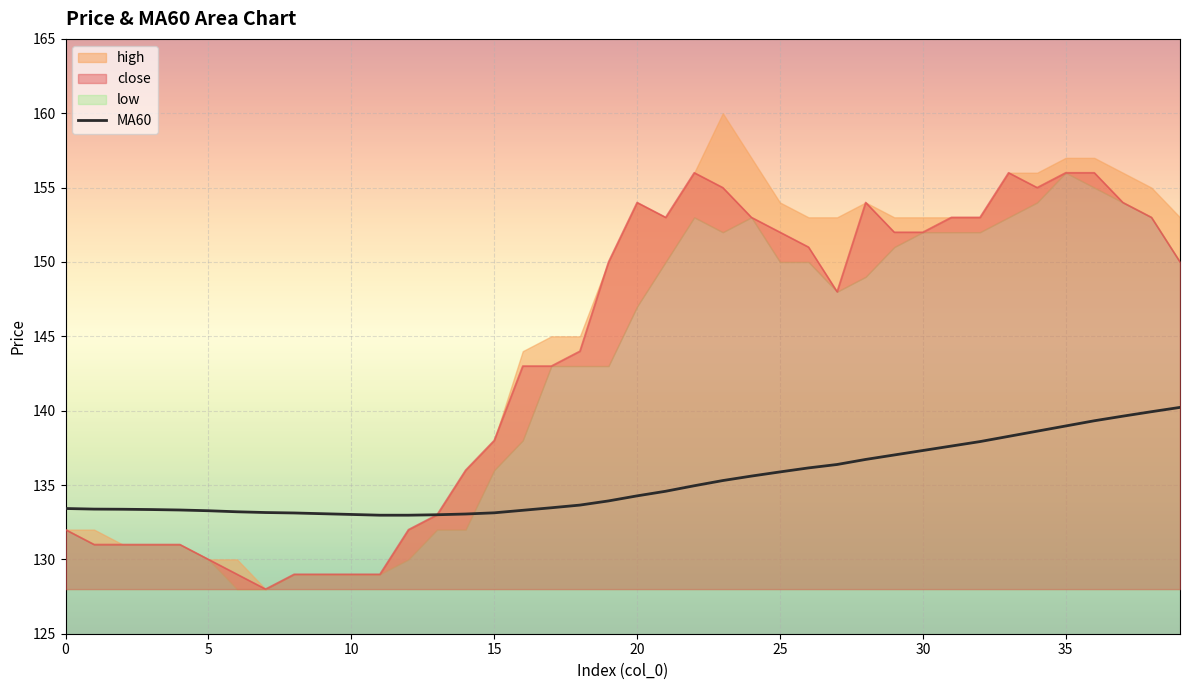

At which label is the value closest to 136?

25